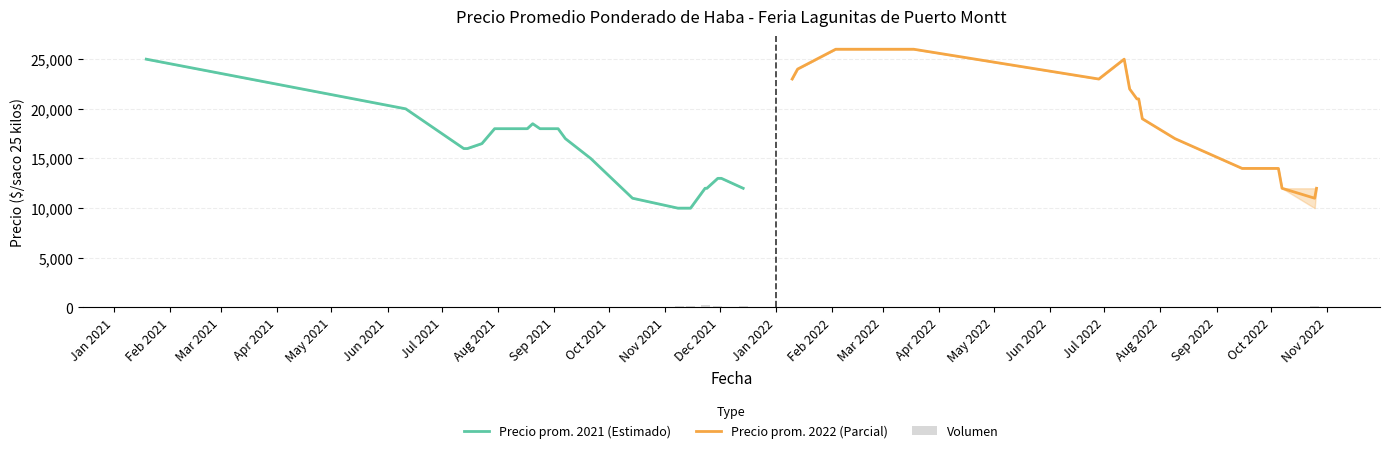

What is the minimum value for Precio prom. 2021 (Estimado)?

10000